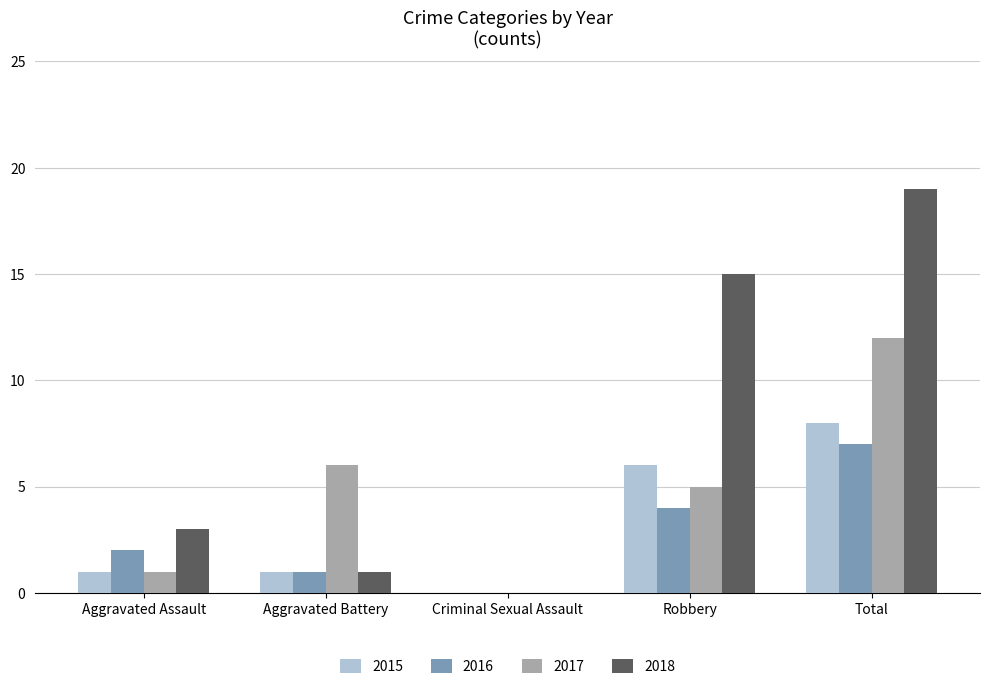

What value does the 2018 series have at Robbery, to the nearest 10?

20